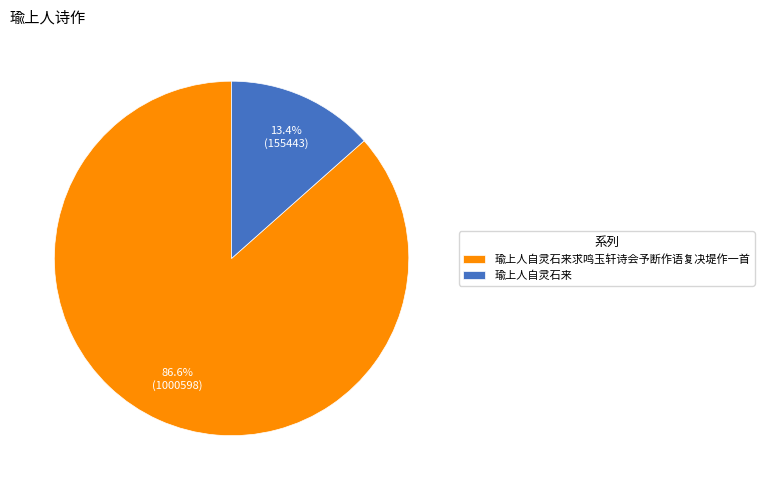

The 瑜上人自灵石来求鸣玉轩诗会予断作语复决堤作一首 slice represents 82% of the pie. True or false?

False